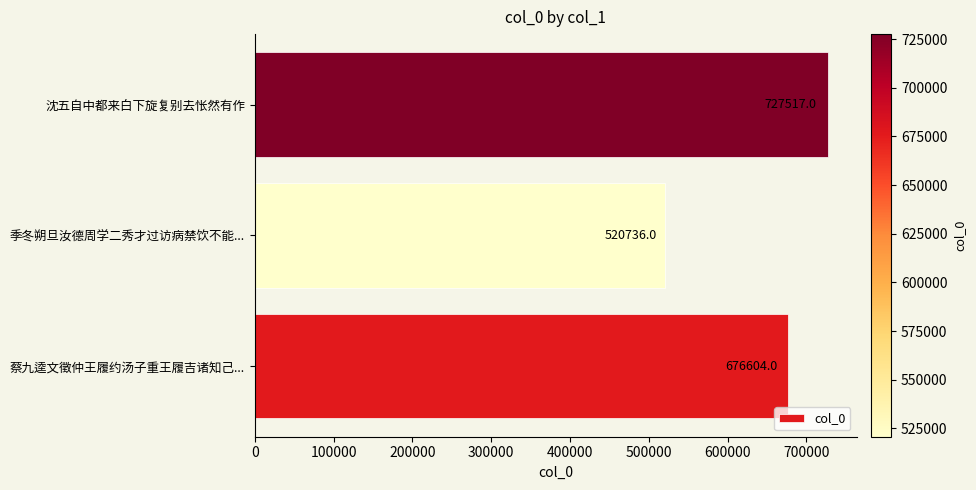

Rank the categories by value from lowest to highest.

季冬朔旦汝德周学二秀才过访病禁饮不能..., 蔡九逵文徵仲王履约汤子重王履吉诸知己..., 沈五自中都来白下旋复别去怅然有作